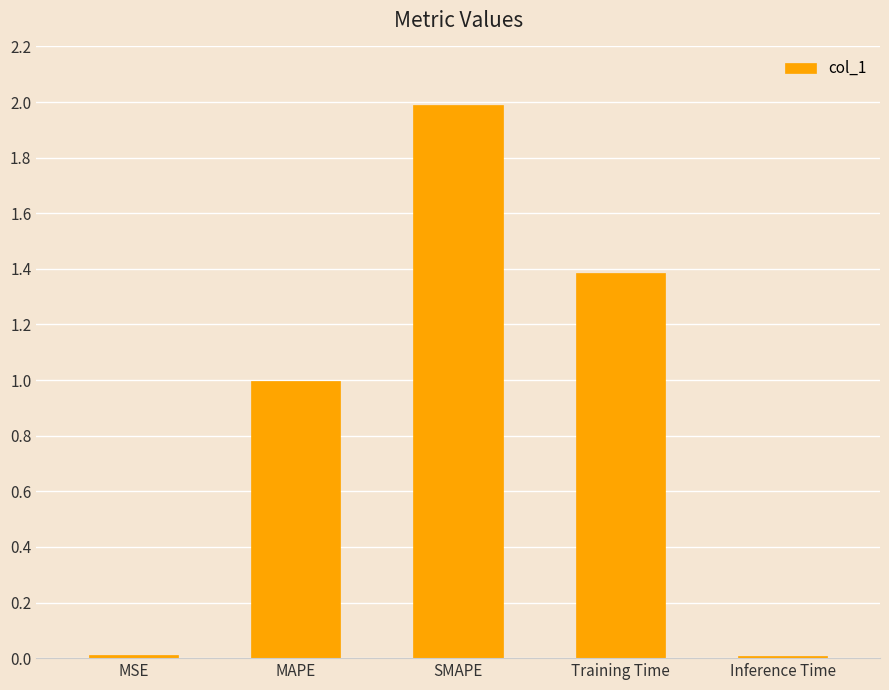

What is the difference between the values at SMAPE and Training Time?

0.6